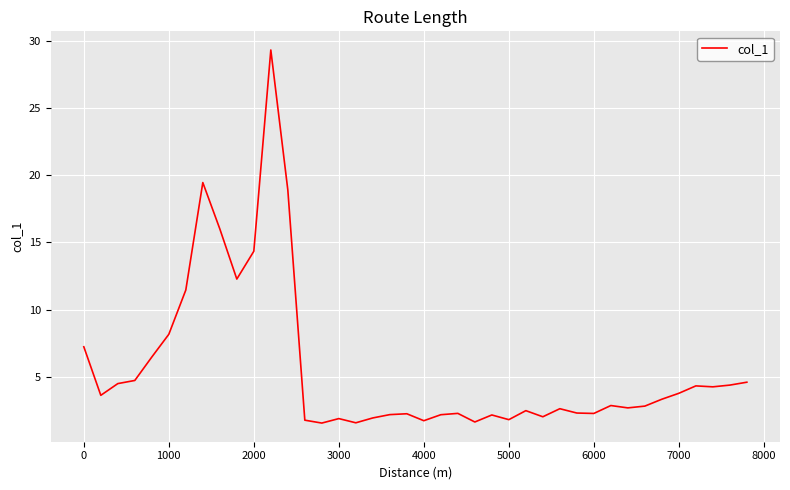

What is the difference between the maximum and minimum values?

27.7